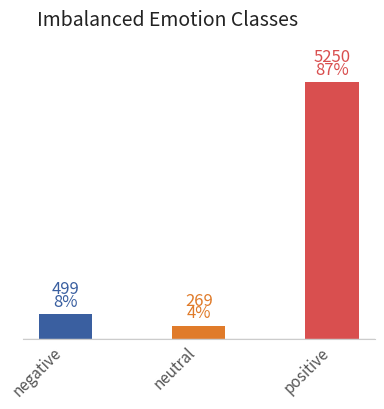

What position from the right is negative?

3